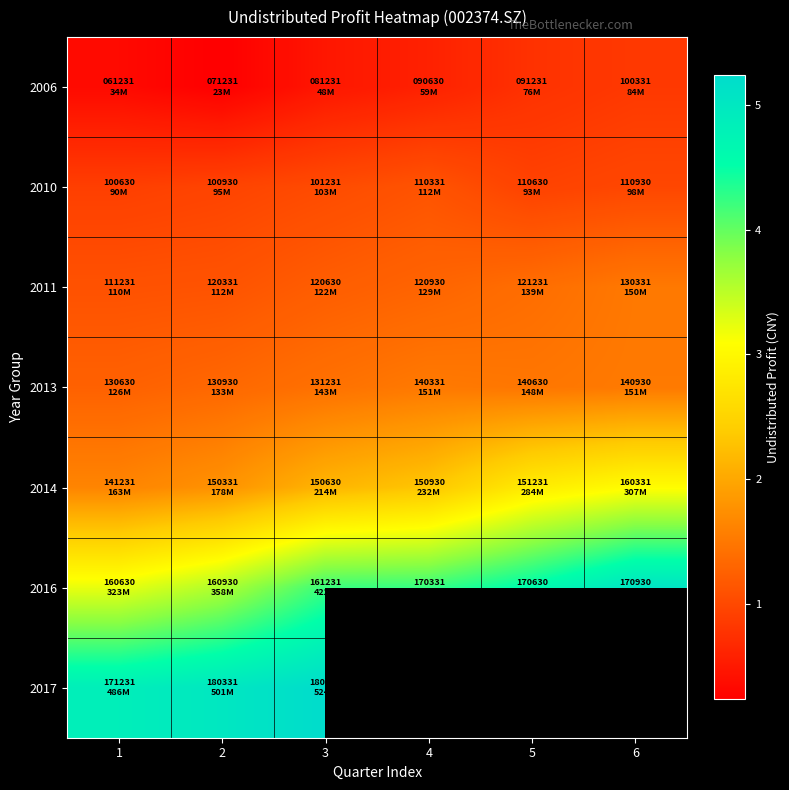

Rank the series at 6 from lowest to highest value.

2006, 2010, 2011, 2013, 2014, 2016, 2017